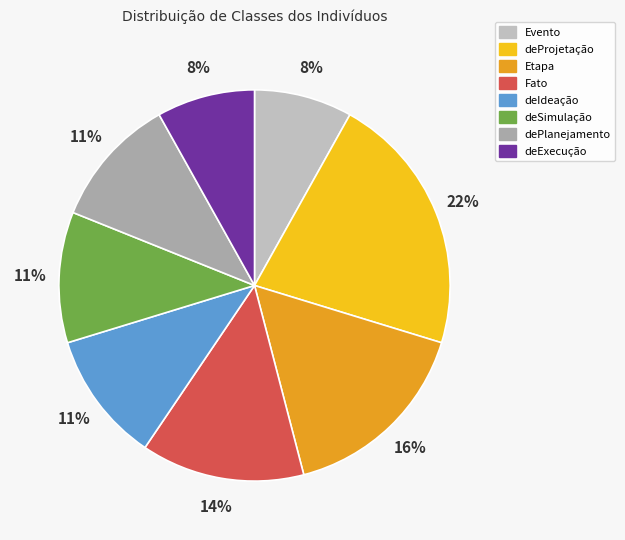

What is the largest slice in the pie chart?

deProjetação